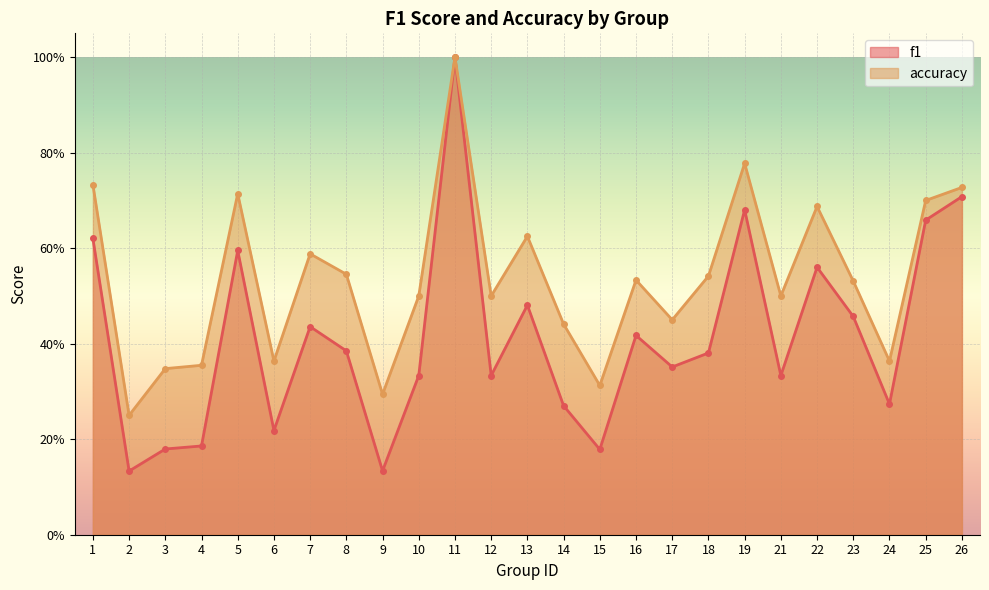

What is the maximum value for accuracy?

1.0